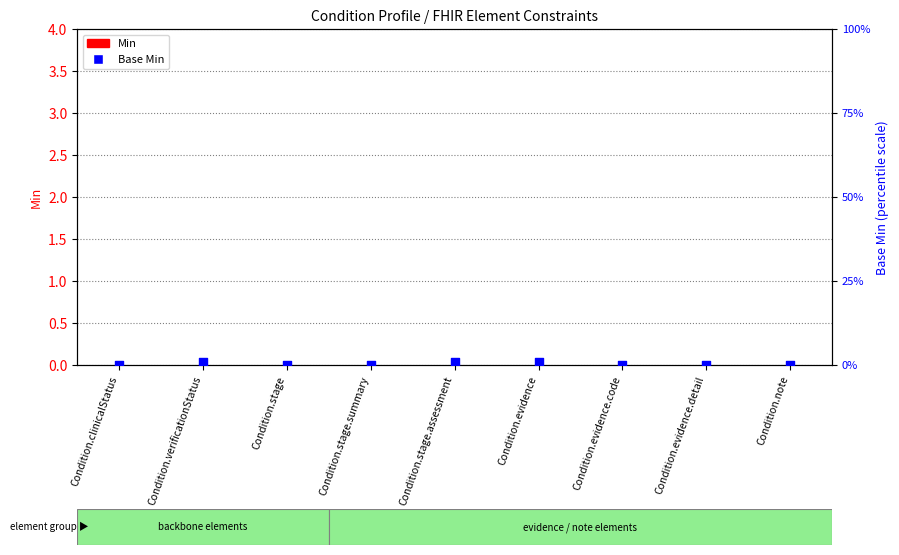

Which series reaches the minimum Y coordinate?

Min